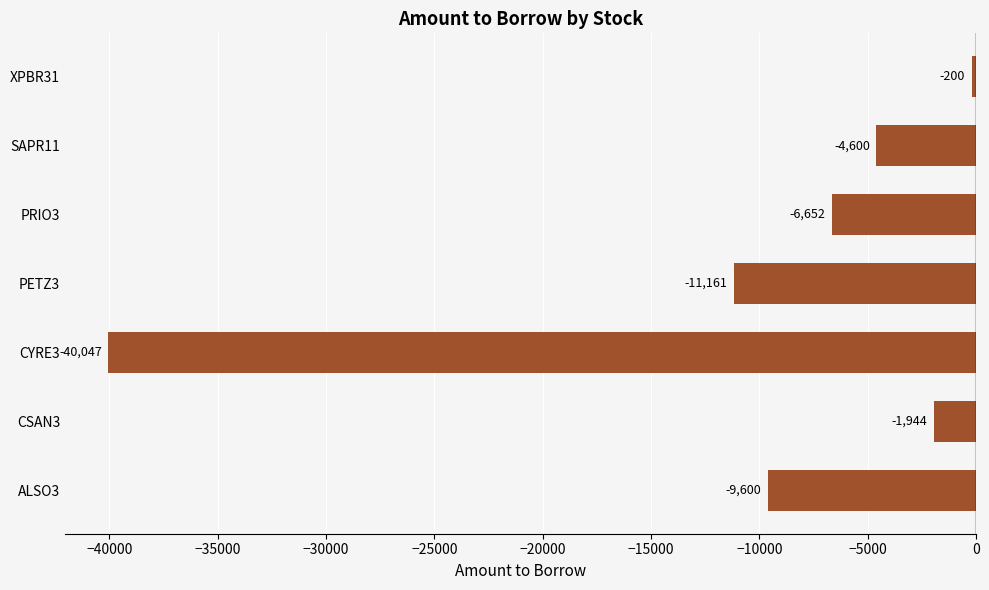

At which label is the value closest to -20123?

PETZ3